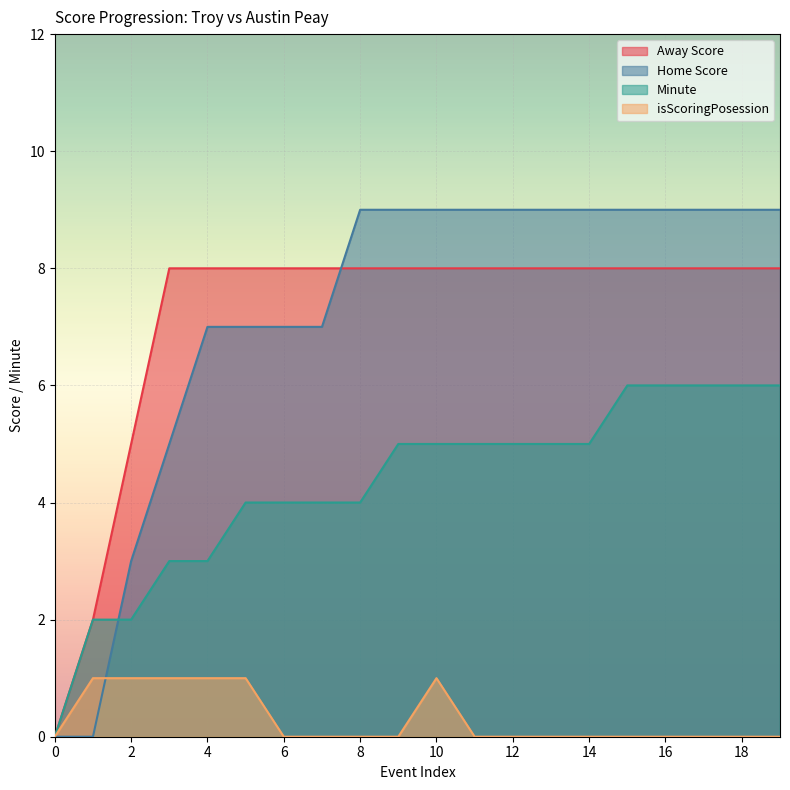

What is the value of the Home Score point at the 18th from the left?

9